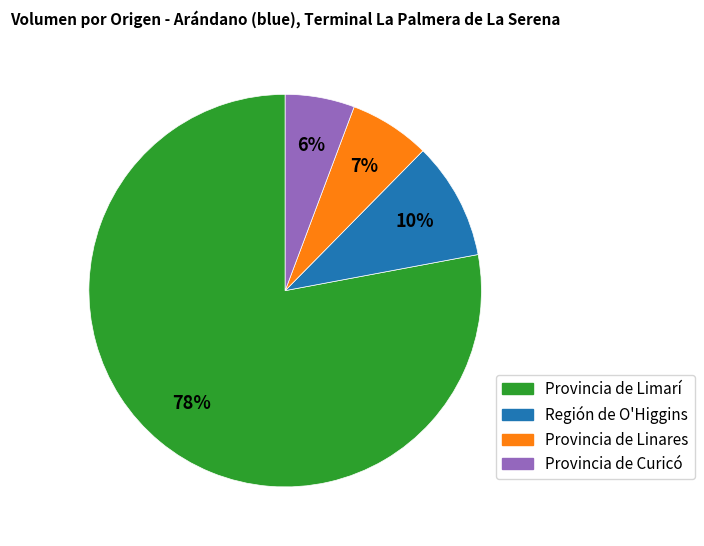

How many slices are in this pie chart?

4